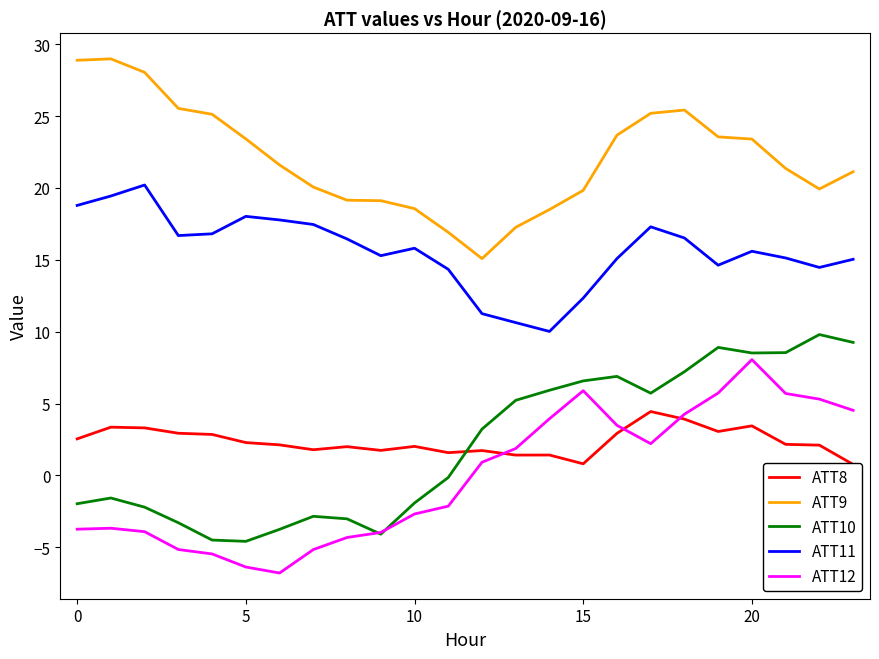

How many lines are shown in the chart?

5